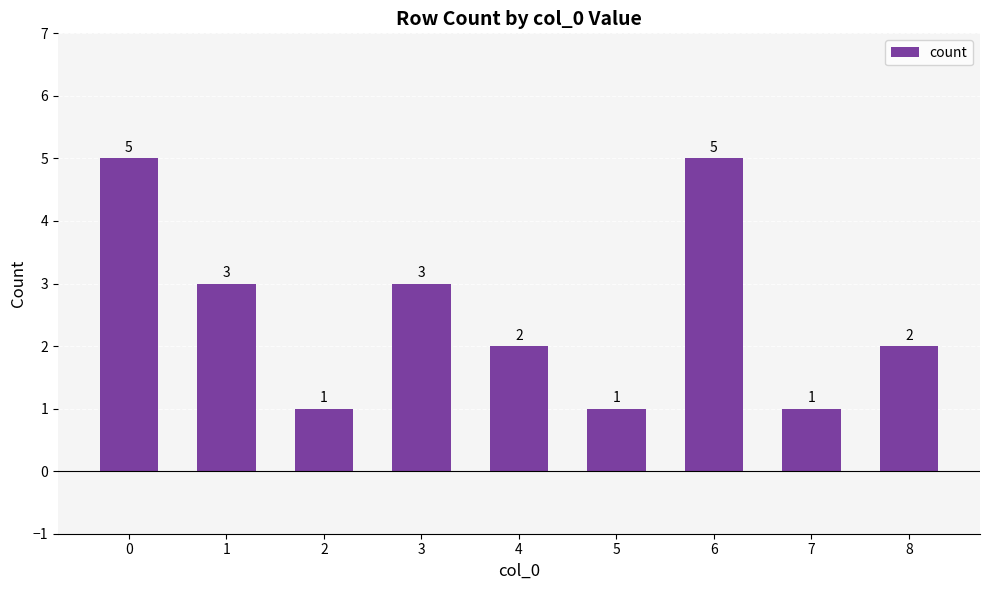

Reading left to right, extract all data points from this chart.

5	3	1	3	2	1	5	1	2